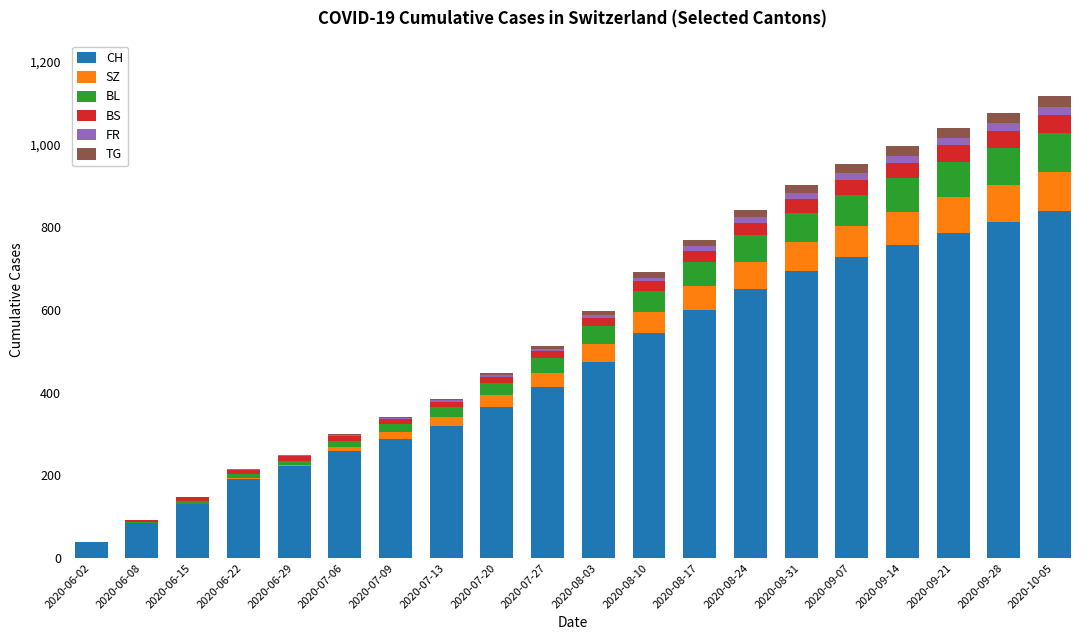

What is the maximum value for CH?

840